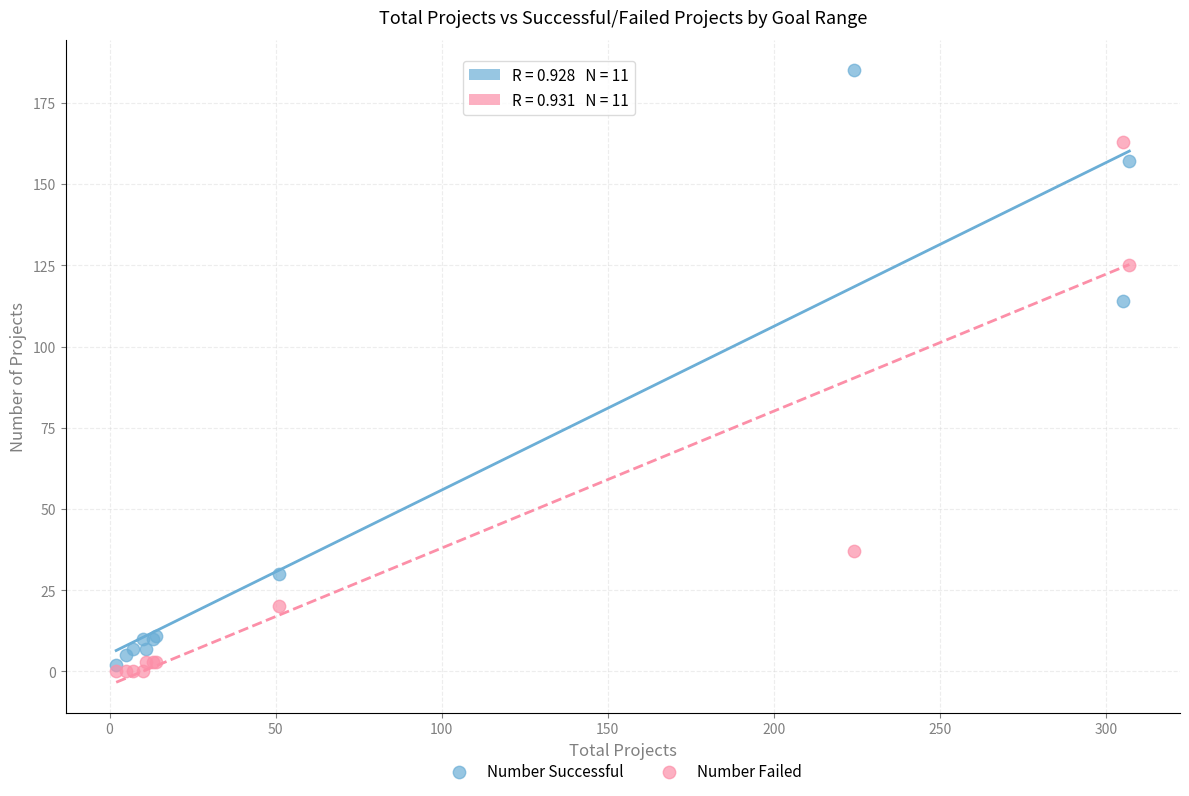

Across all series, what Y value is closest to 92?

114